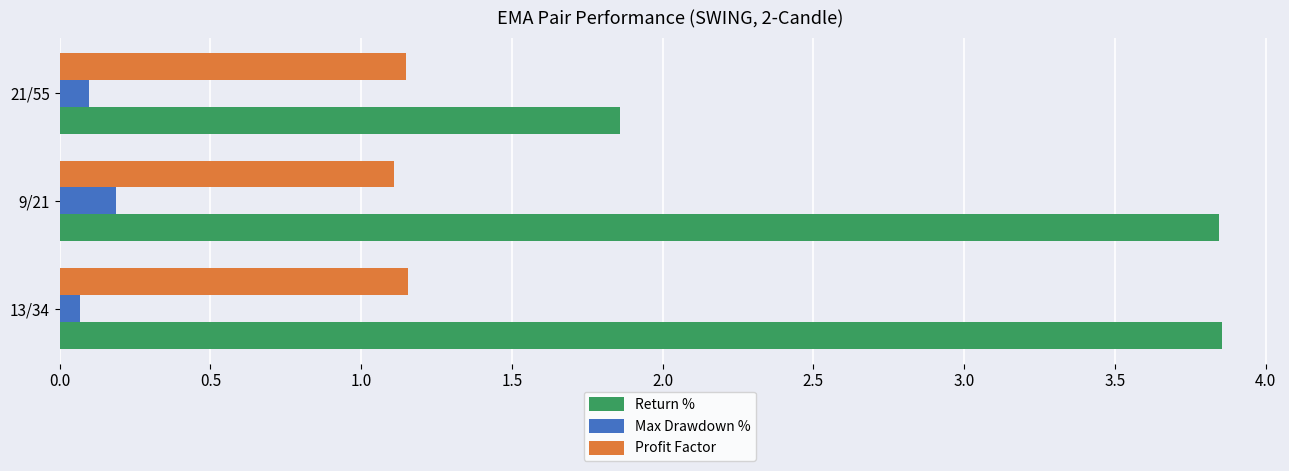

Where is Return % nearest to the value 2?

21/55